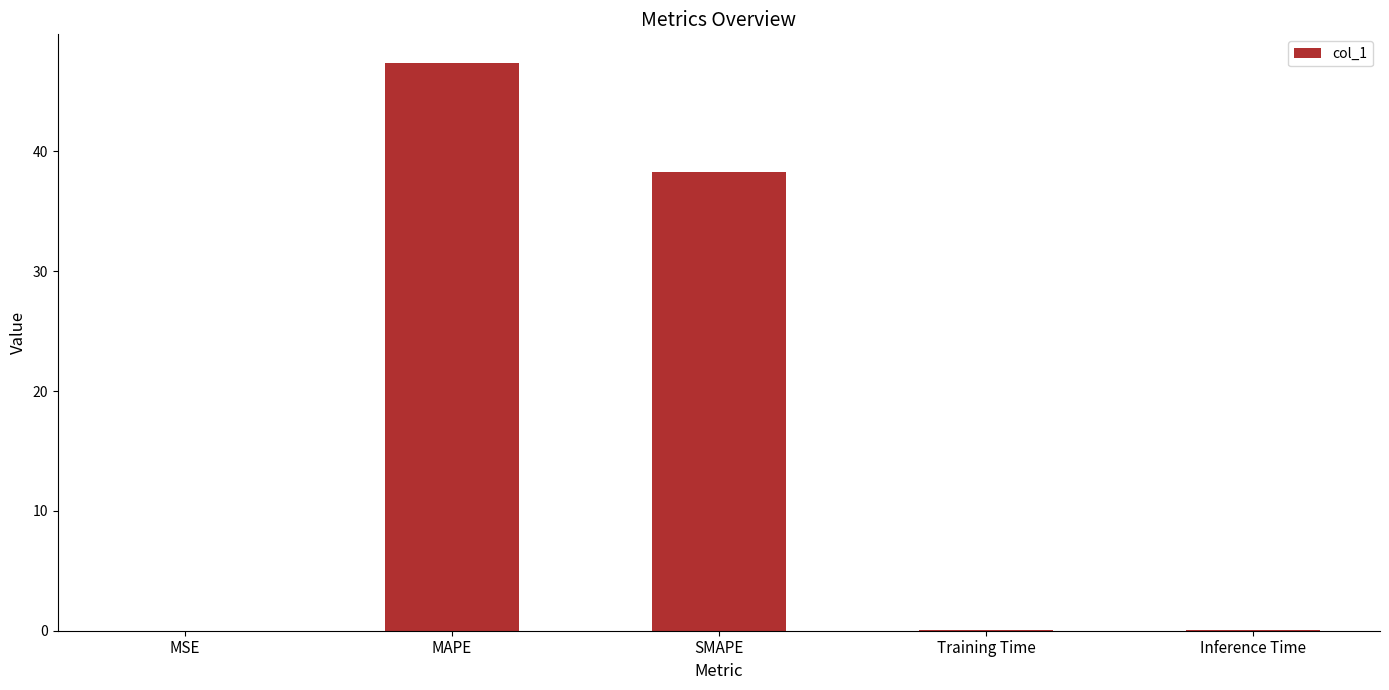

The chart shows a value of 0.0 at MSE. True or false?

True